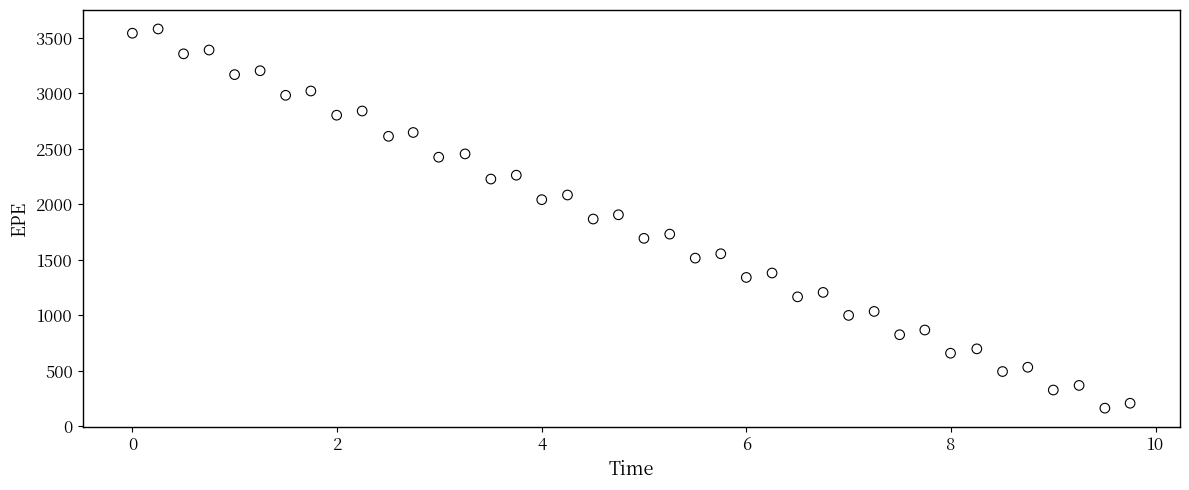

What is the range of Y values (max minus min)?

3416.9